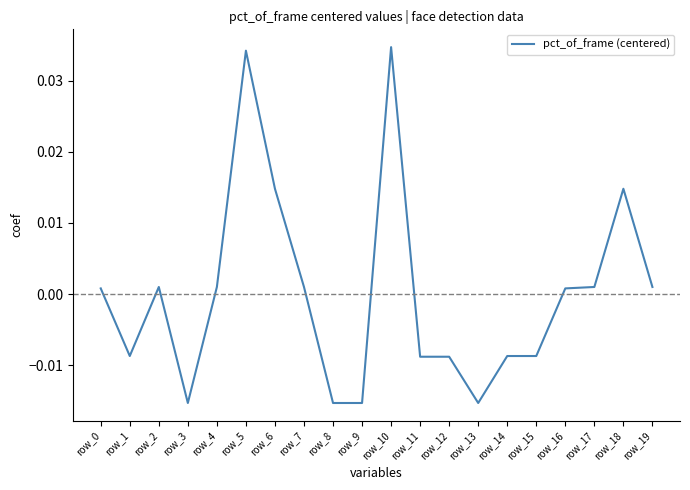

Which has a higher value, row_11 or row_8?

row_11